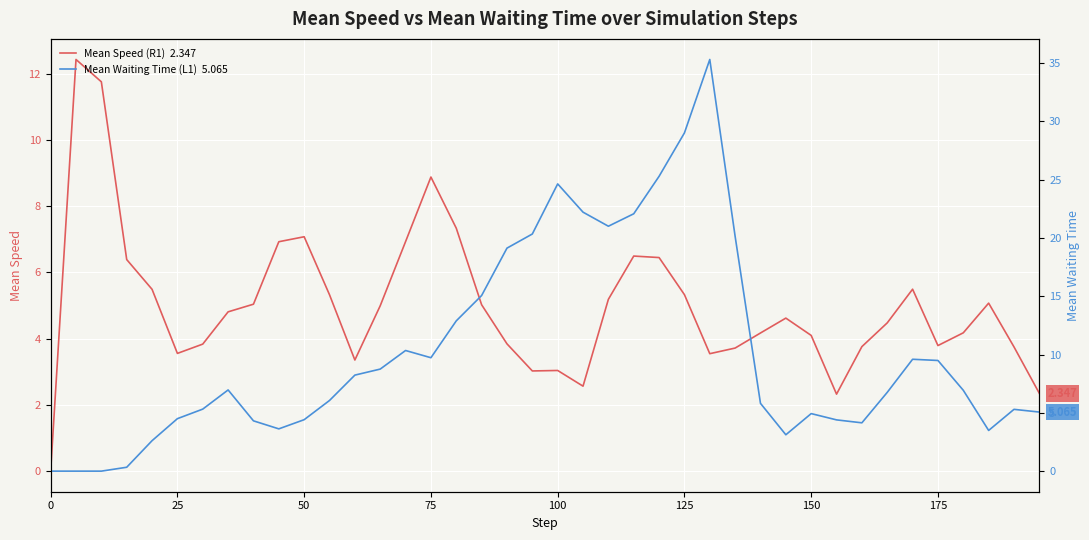

Which series has the widest spread of values?

Mean Waiting Time (L1)  5.065